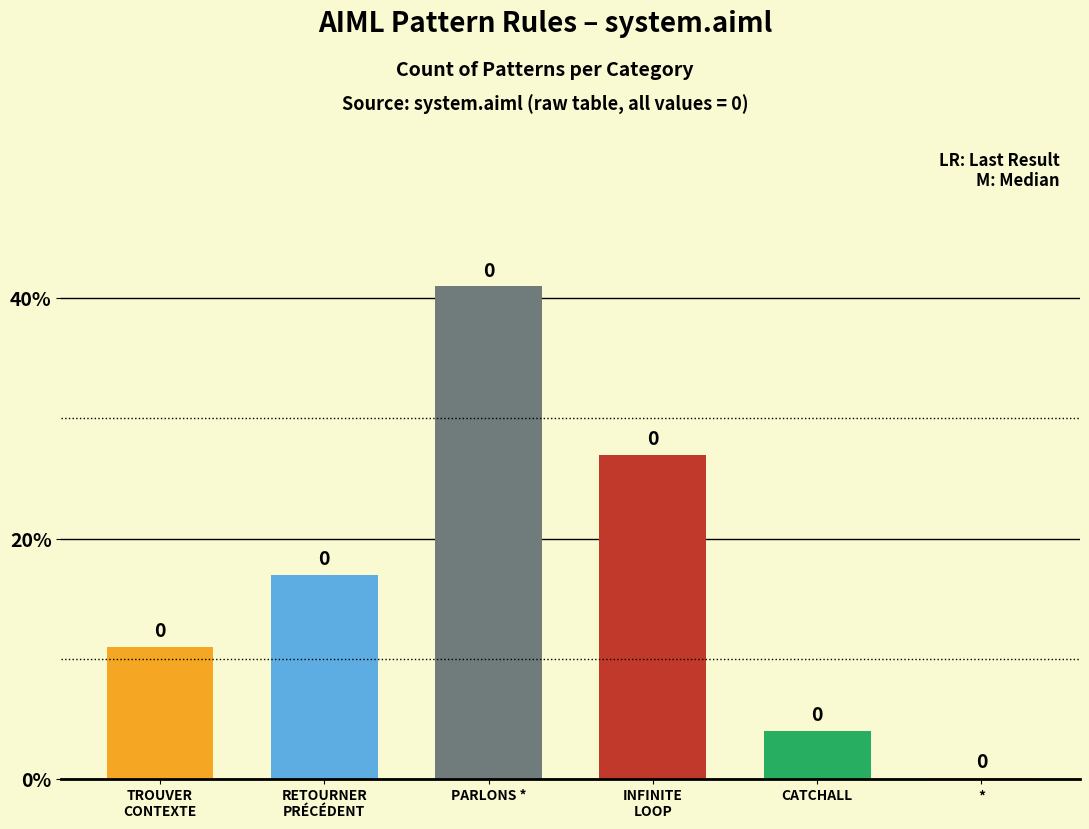

What is the difference between the values at * and PARLONS *?

0.4